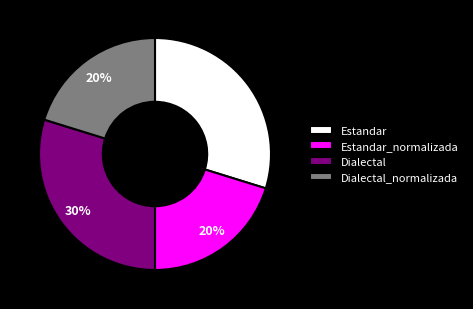

To the nearest percent, what is the difference between the largest and smallest slice percentages?

10%